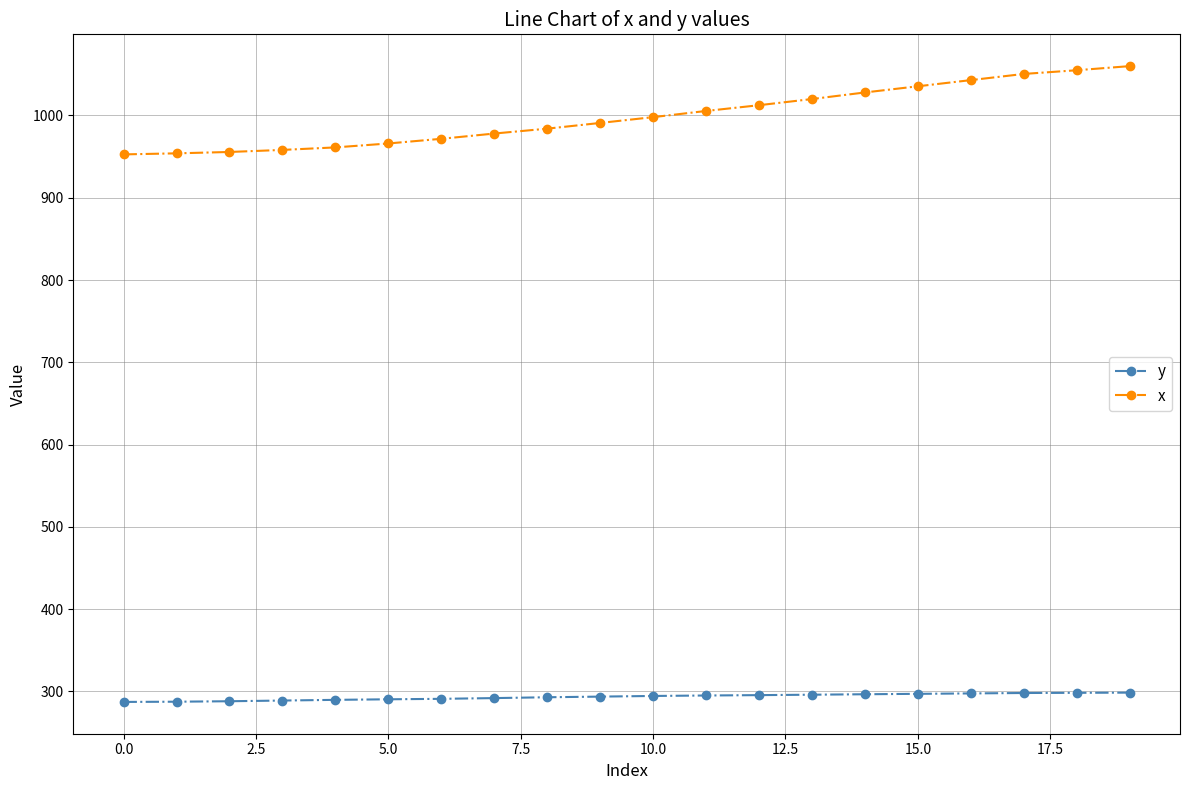

Which series has the widest spread of values?

x